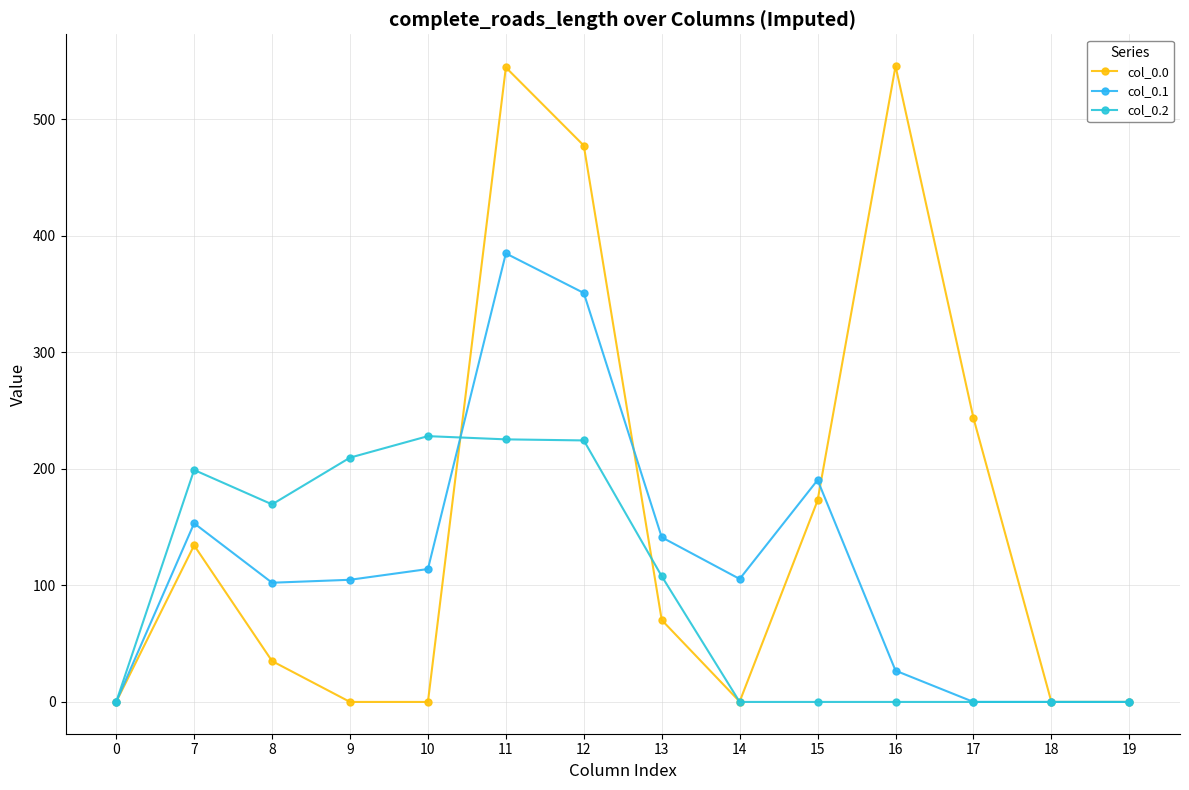

Rank the categories by col_0.2 value from highest to lowest.

10, 11, 12, 9, 7, 8, 13, 0, 14, 15, 16, 17, 18, 19